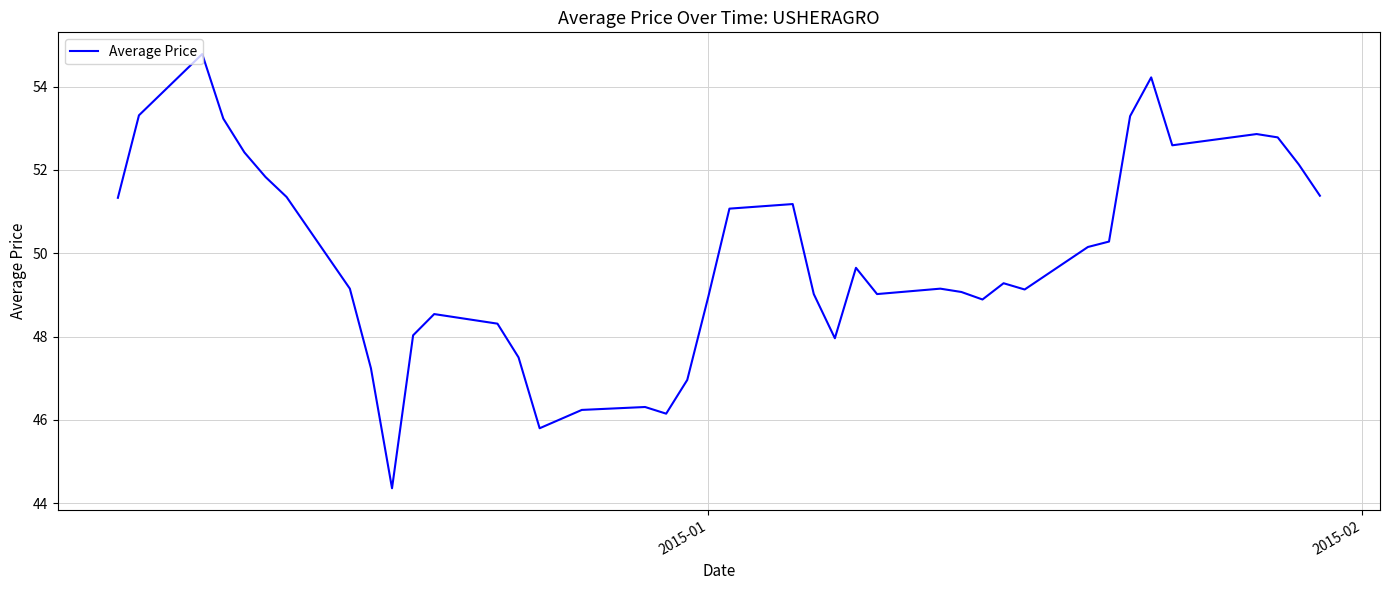

What is the greatest value displayed?

54.8